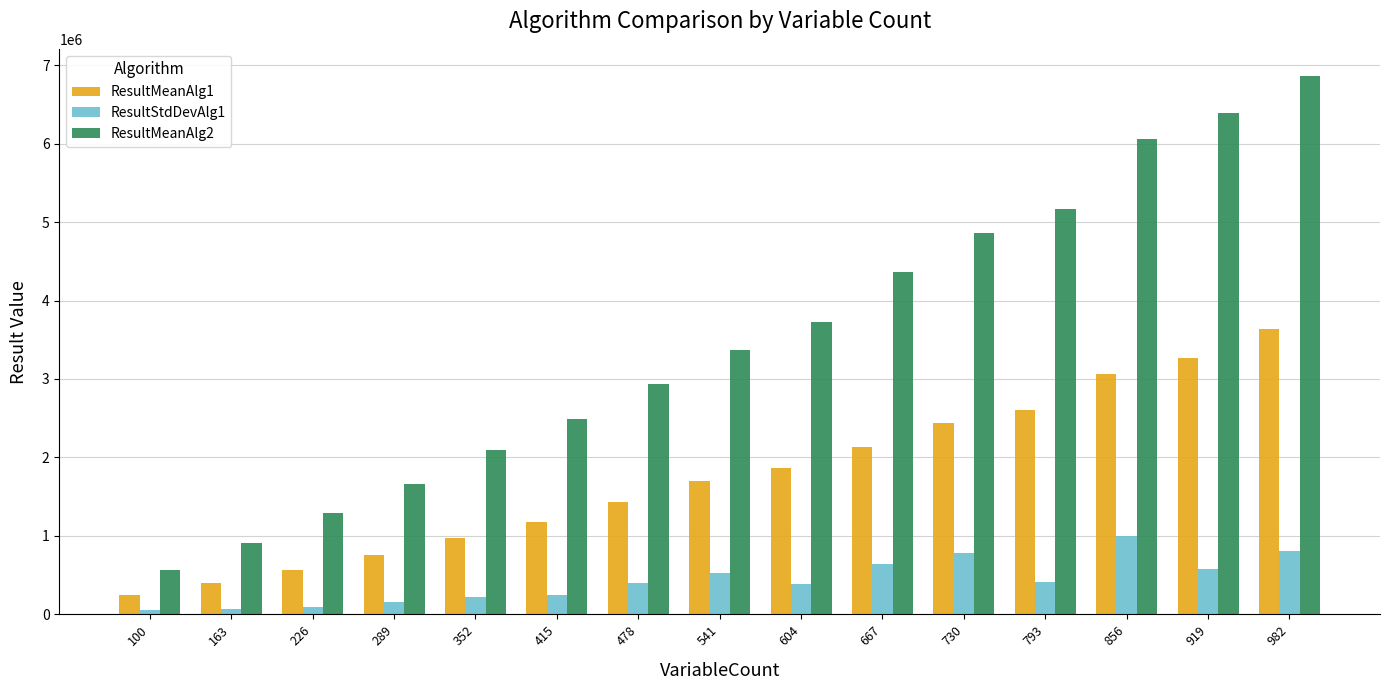

Is it true that ResultMeanAlg1 equals 1799097 at 856?

False